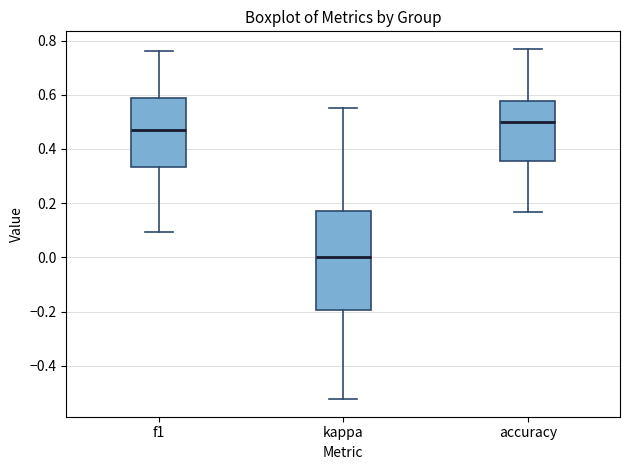

Reading left to right, read every box against the y-axis: the position of its median line, the range the box covers, and the ends of its whiskers. The values are not printed on the chart, so give them approximately, as read against the axis.

f1: median 0.48, box 0.34 to 0.58, whiskers 0.10 to 0.76
kappa: median 0.00, box -0.20 to 0.18, whiskers -0.52 to 0.56
accuracy: median 0.50, box 0.36 to 0.58, whiskers 0.16 to 0.76